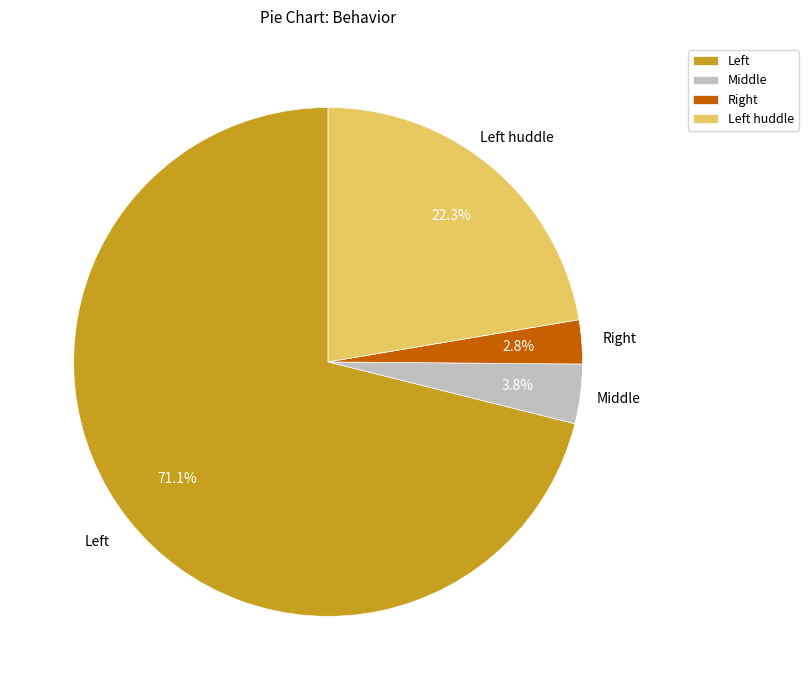

Is there any slice that represents more than half of the pie?

Yes